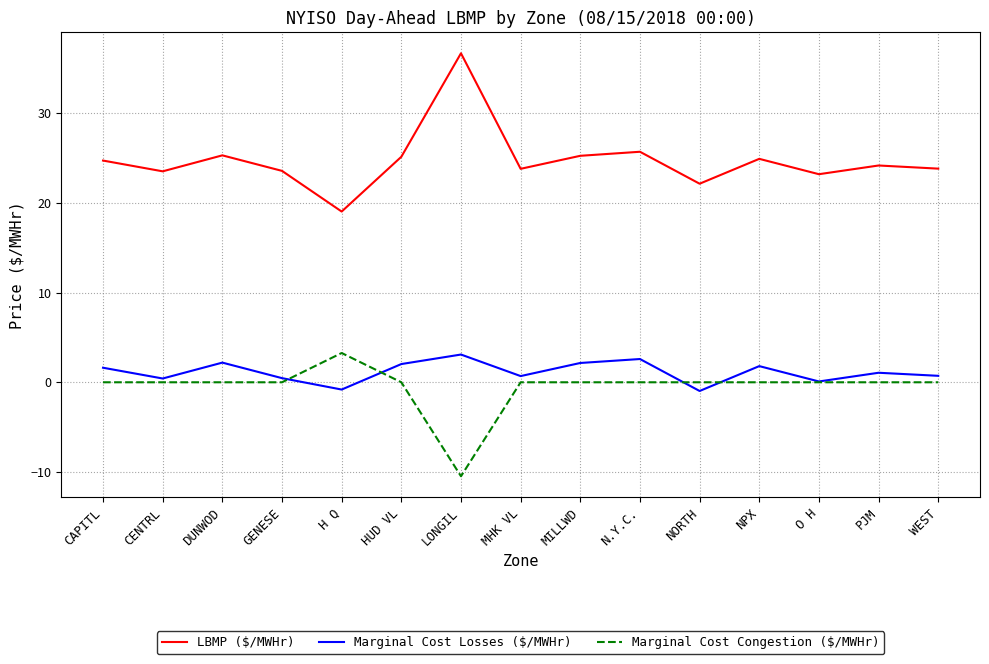

Is it true that LBMP ($/MWHr) equals 8.7 at O H?

False